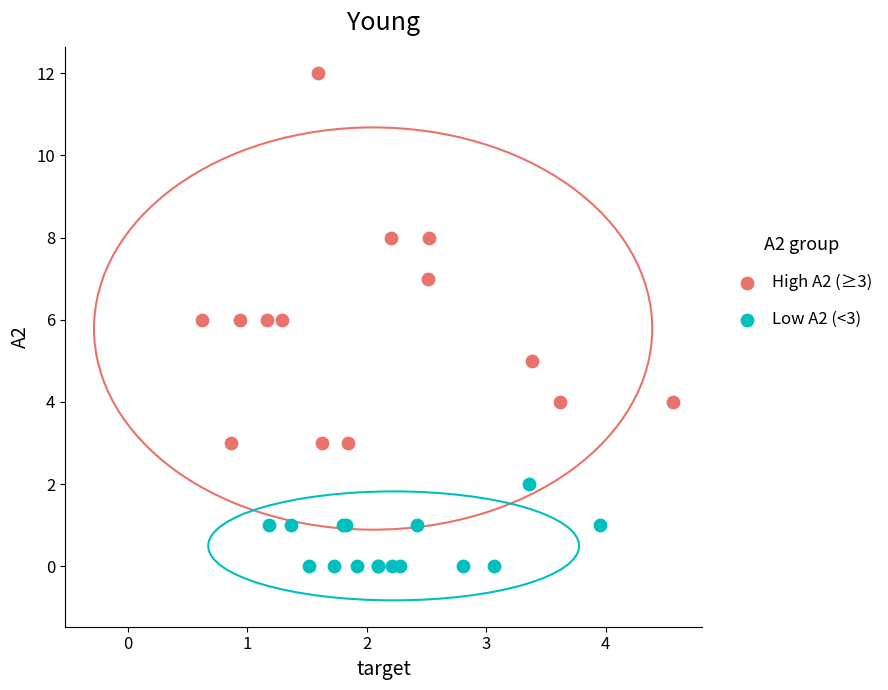

Which series has the largest Y range (max minus min)?

High A2 (≥3)